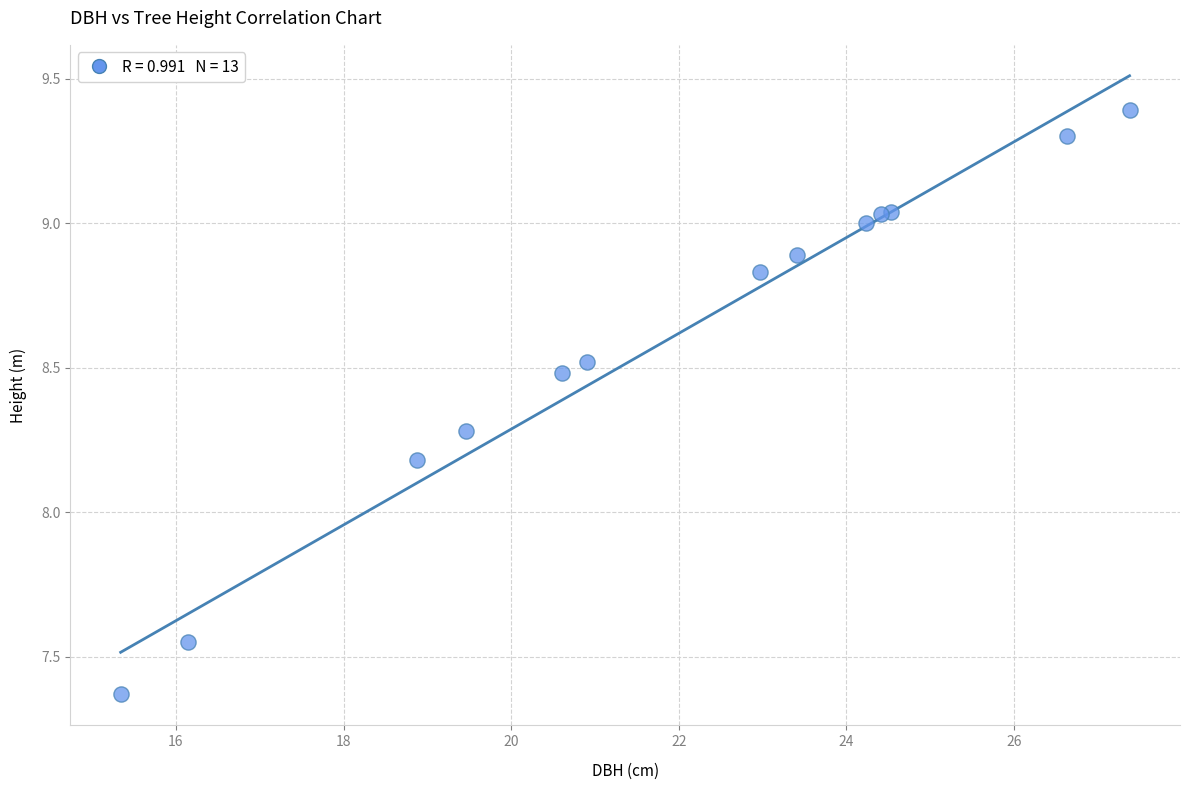

What Y value in the scatter plot is closest to 8?

8.2